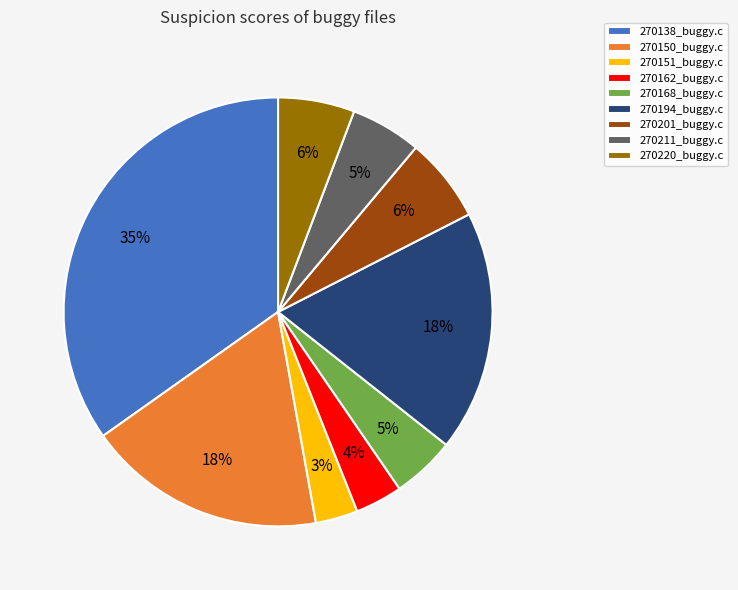

Is the sum of 270201_buggy.c and 270138_buggy.c greater than half?

No